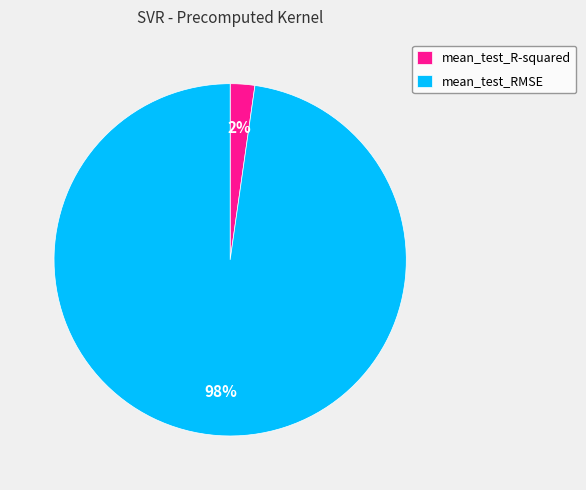

Does mean_test_R-squared represent more than half of the total?

No